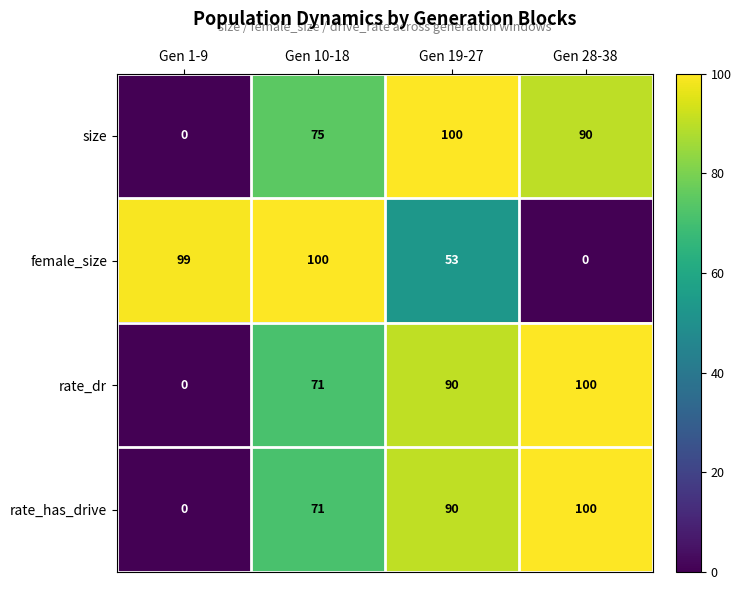

What is the sum of the rate_has_drive values at Gen 10-18 and Gen 28-38?

171